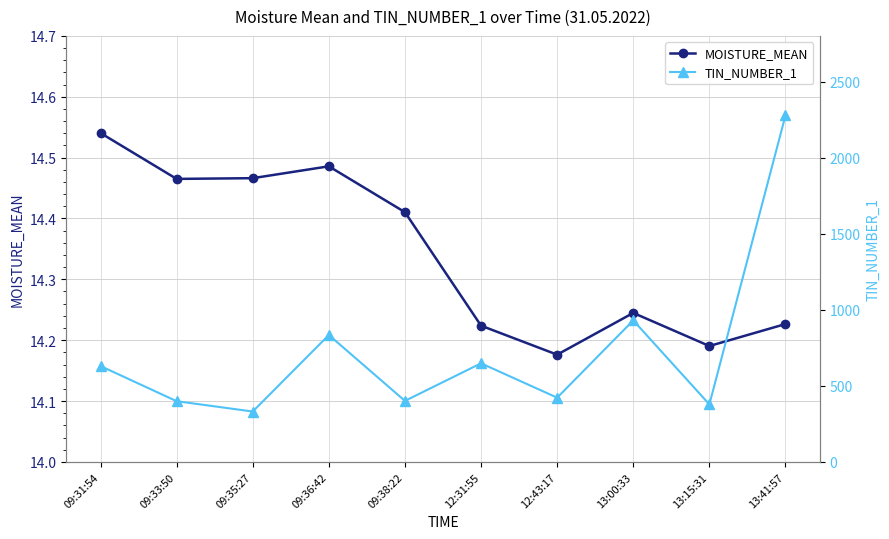

At which label is TIN_NUMBER_1 closest to 1304?

13:00:33